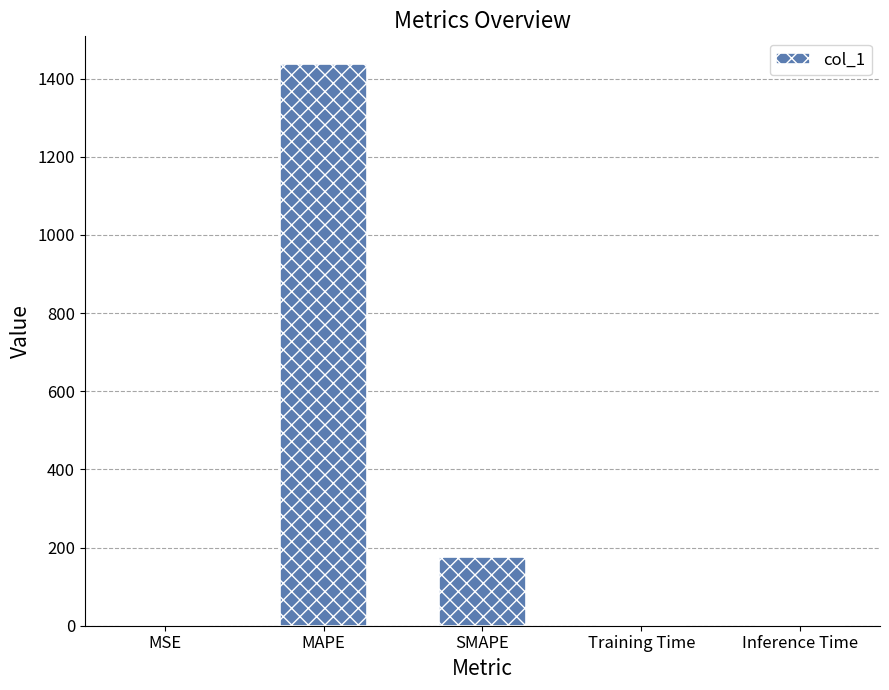

Where is the data nearest to the value 718?

SMAPE